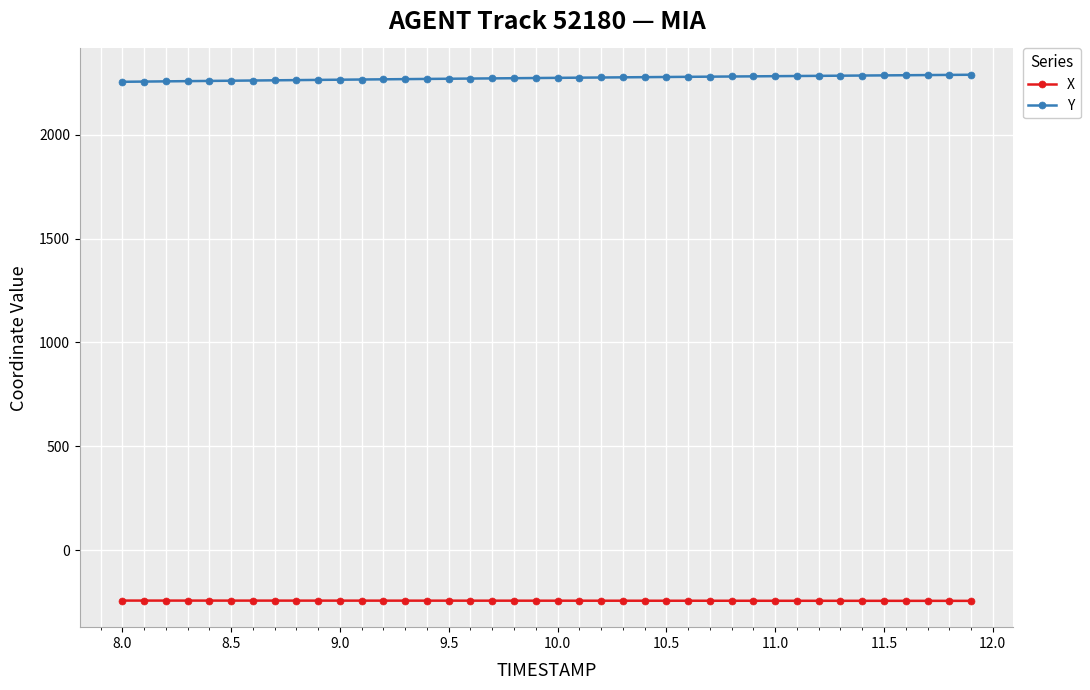

What is the maximum value shown in the chart?

2288.2